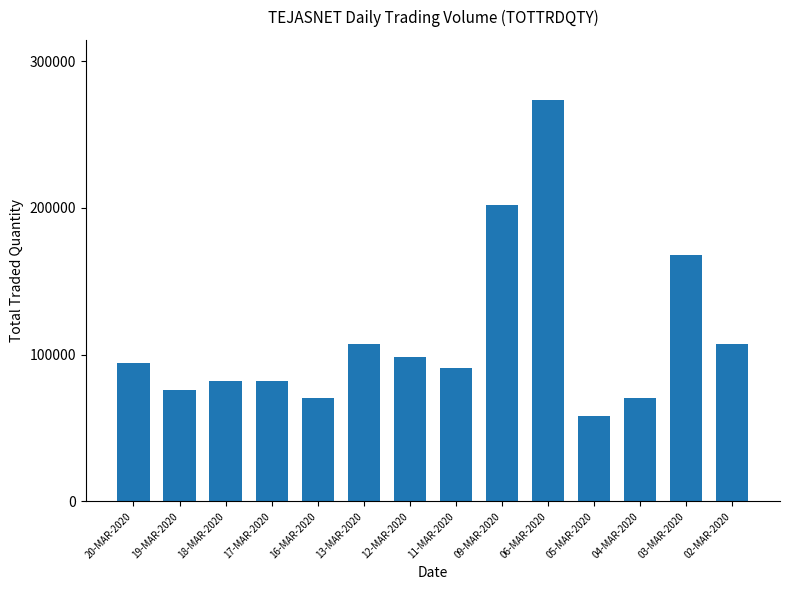

The value at 20-MAR-2020 is 128955. True or false?

False